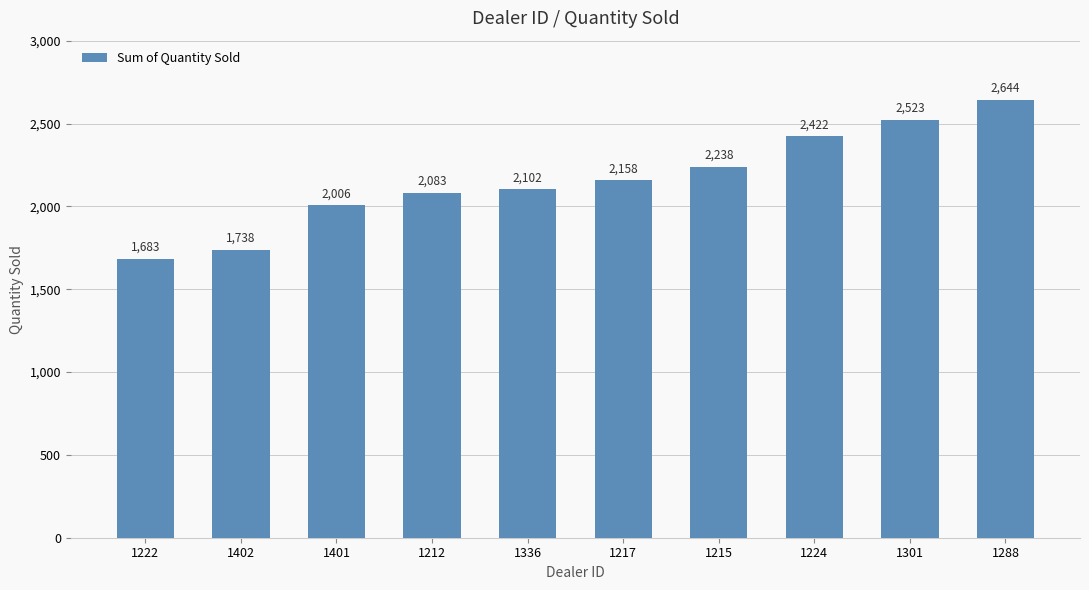

How many bars are there in total?

10